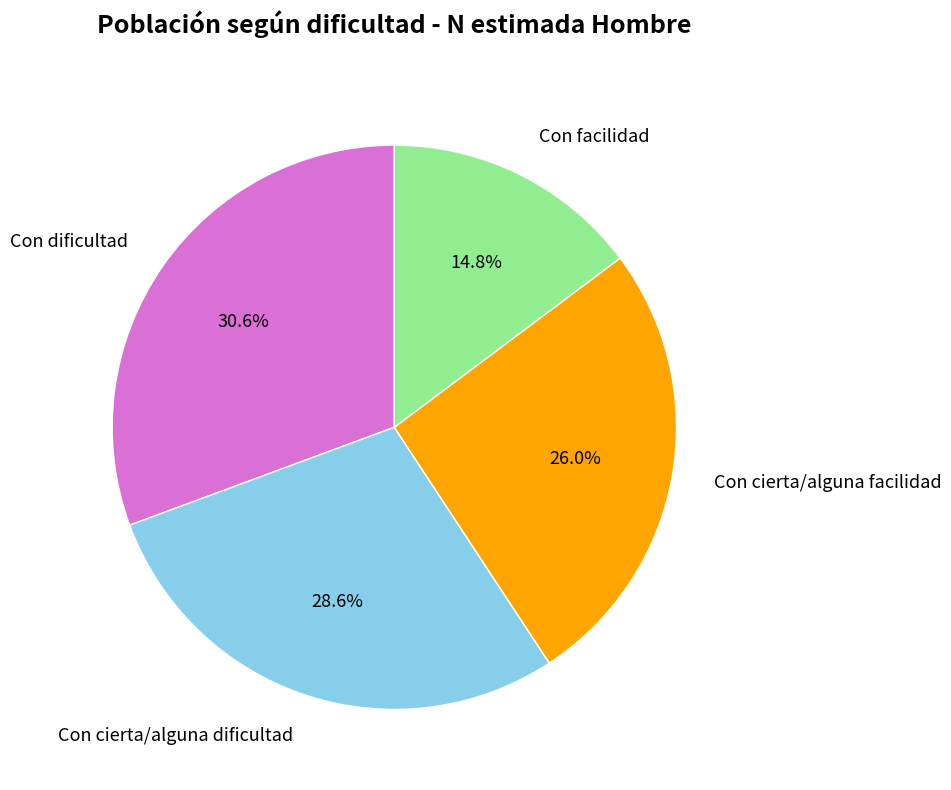

How many segments does this pie chart have?

4